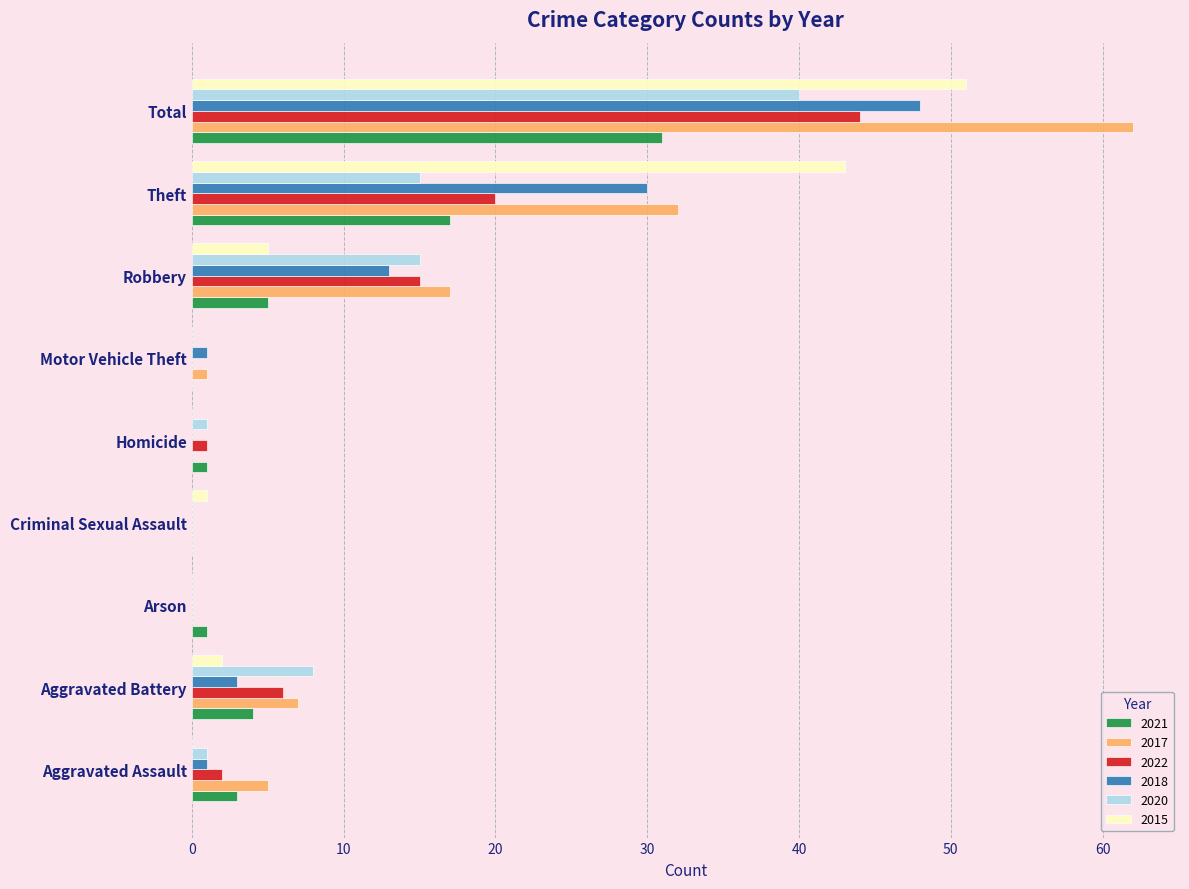

What is the average value of the 2017 series?

14